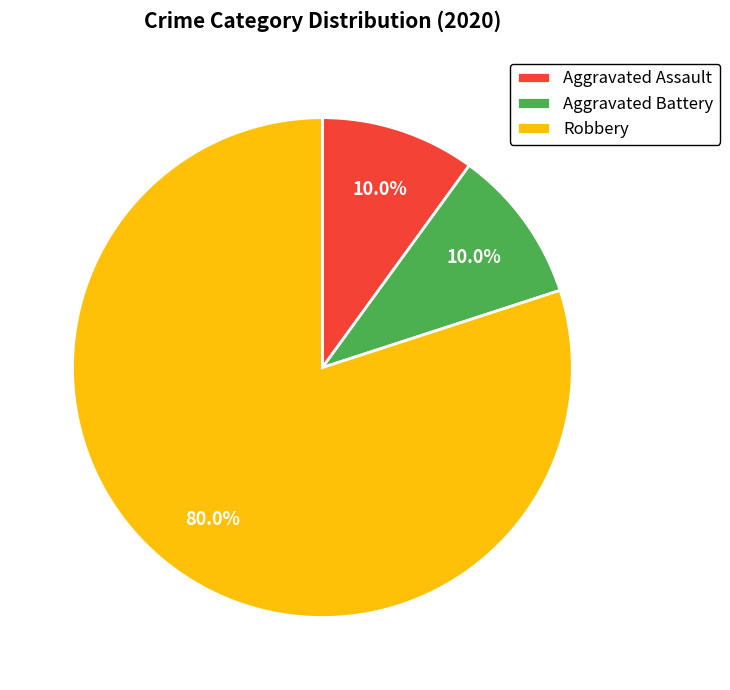

What percentage is NOT represented by Aggravated Battery?

90.0%